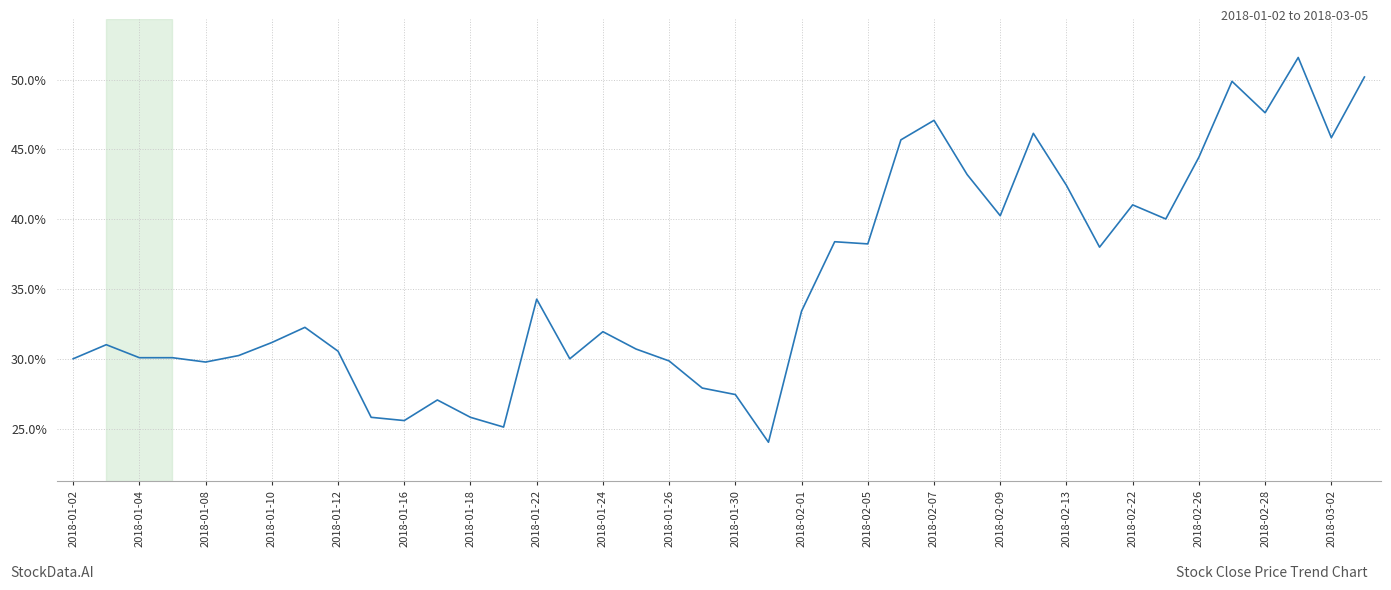

What is the difference between the maximum and minimum values?

27.6